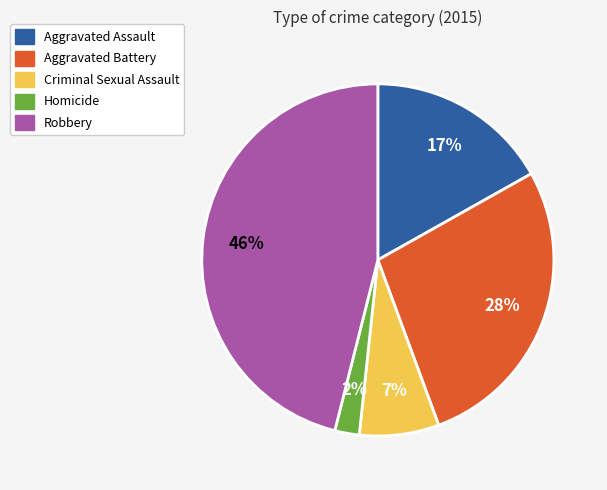

To the nearest percent, what is the difference between the Criminal Sexual Assault and Robbery slice percentages?

39%